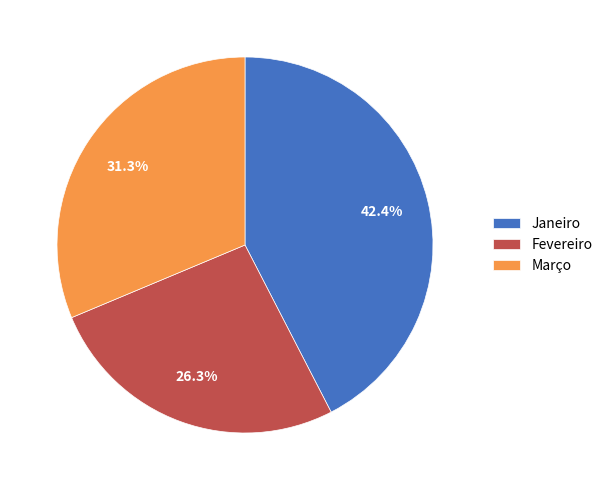

Approximately how many times larger is the value at Fevereiro compared to Março?

0.8